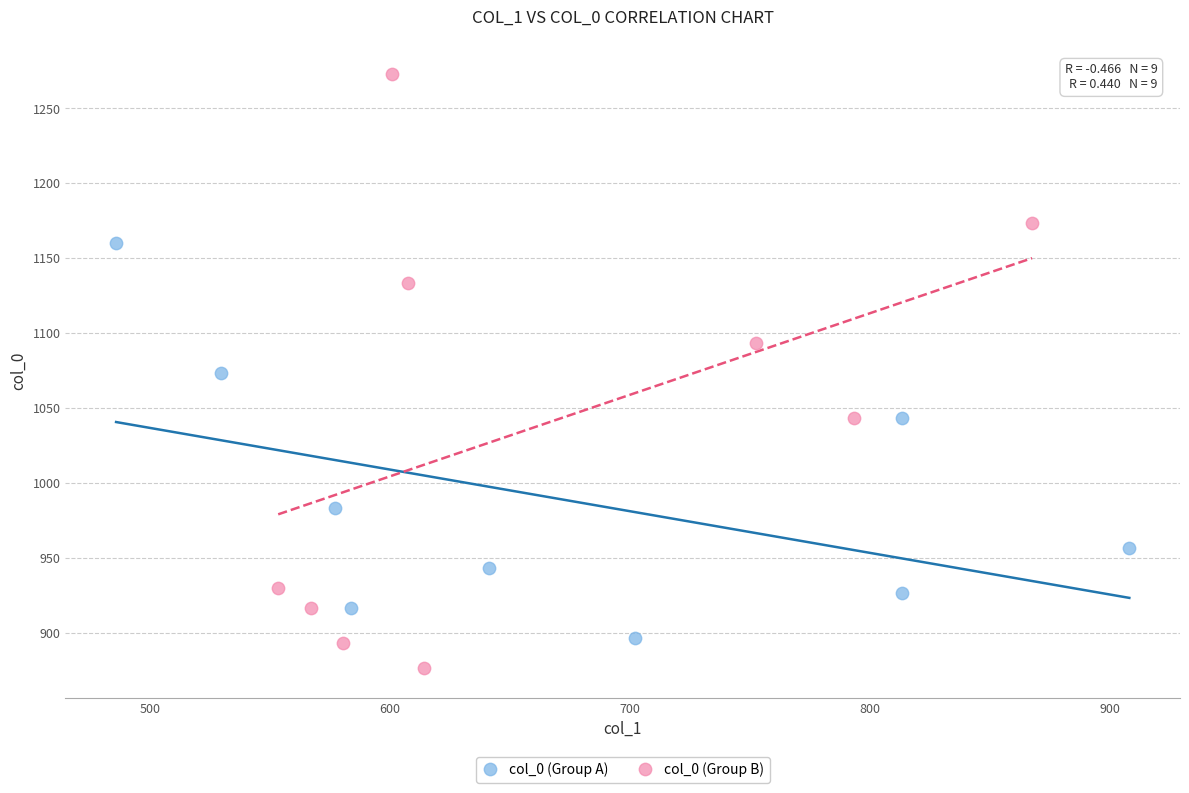

Which series contains the lowest Y value?

col_0 (Group B)